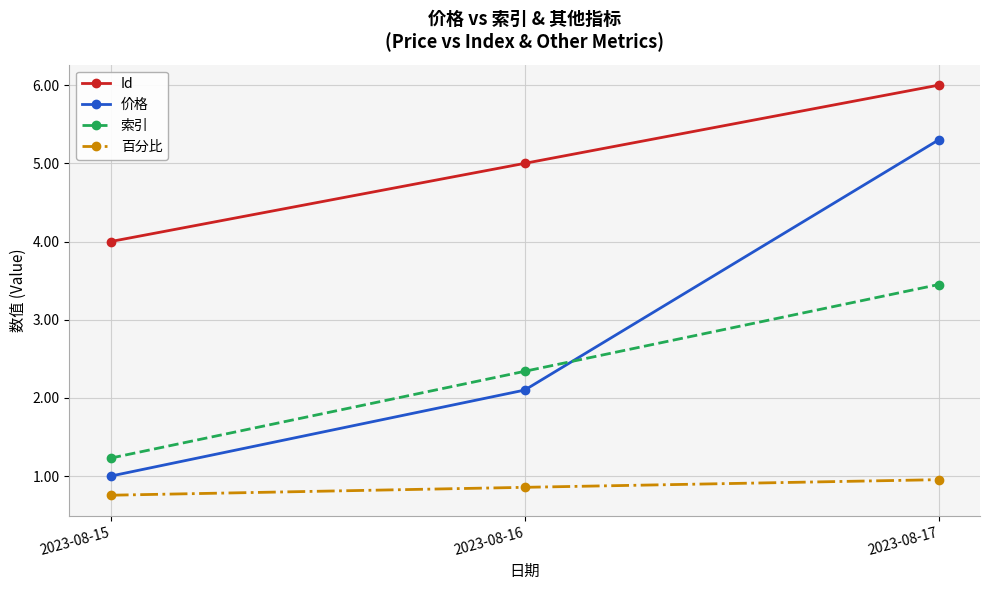

Count the number of categories in the chart.

3